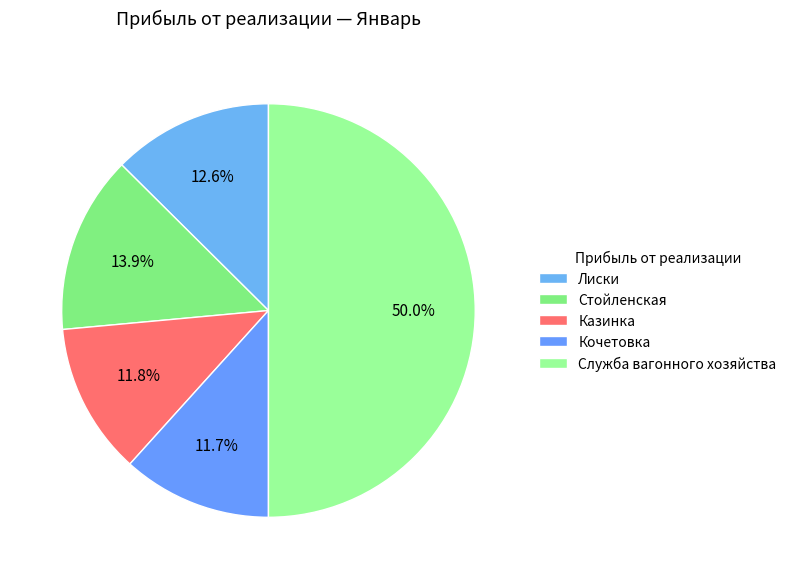

Does Кочетовка account for over 50% of the chart?

No